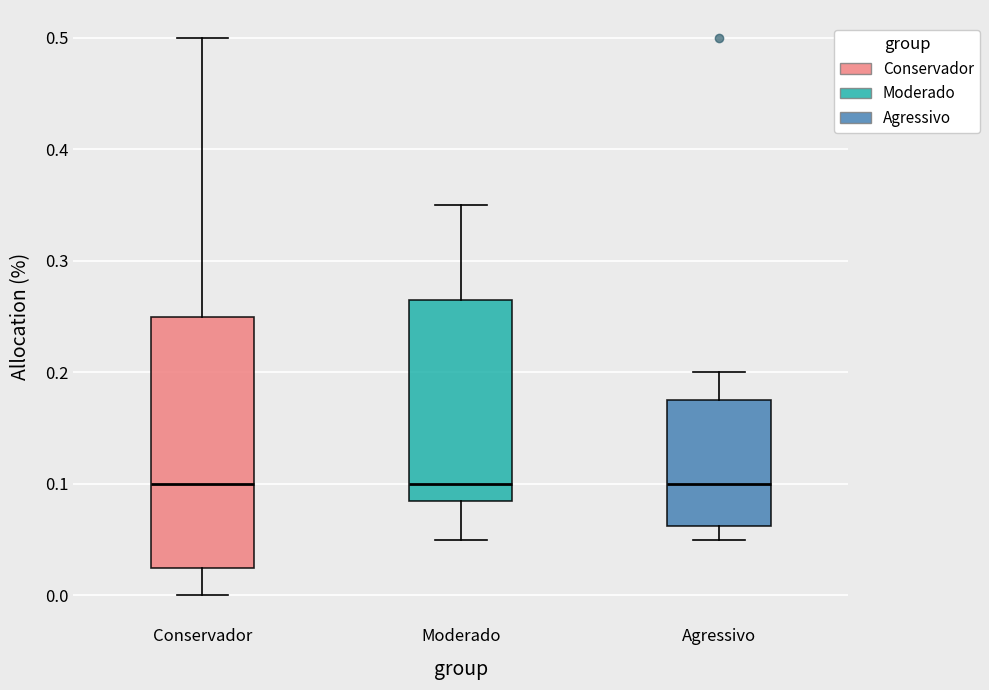

Reading left to right, transcribe this box plot: for each box, give where its median line is, the range the box spans, and where its two whiskers end, as read against the y-axis. The values are not printed on the chart, so give them approximately, as read against the axis.

Conservador: median 0.10, box 0.03 to 0.25, whiskers 0.00 to 0.50
Moderado: median 0.10, box 0.09 to 0.27, whiskers 0.05 to 0.35
Agressivo: median 0.10, box 0.06 to 0.18, whiskers 0.05 to 0.20